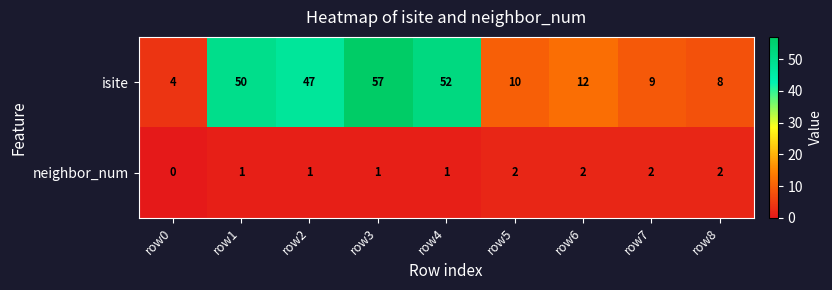

Rank the series at row6 from highest to lowest value.

isite, neighbor_num